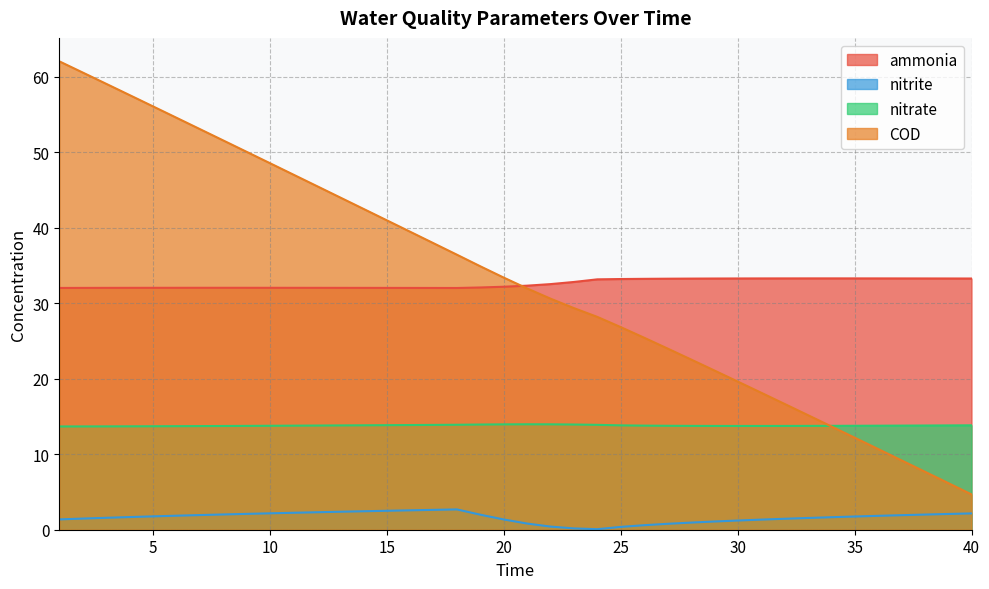

Where does the nitrite series first go above 1?

1